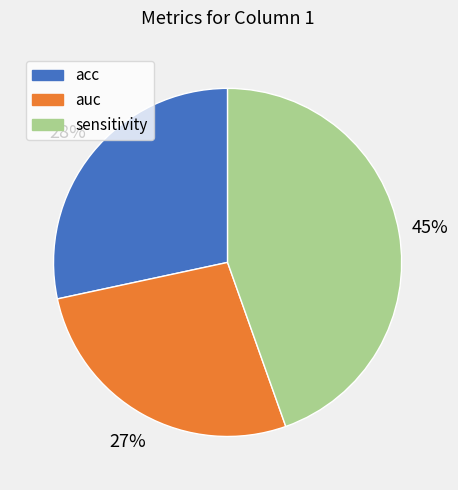

To the nearest percent, what is the difference between the largest and smallest slice percentages?

18%